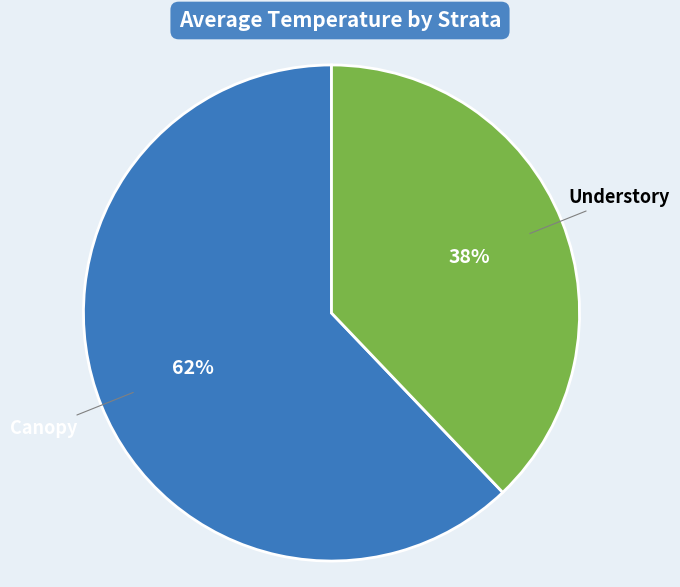

To the nearest percent, what is the average slice percentage?

50%